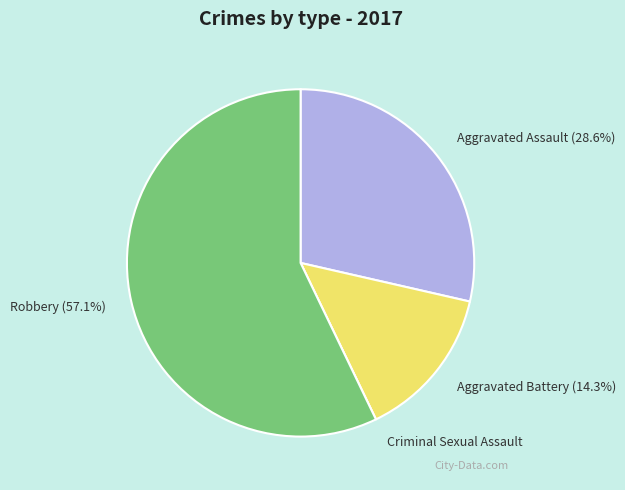

How much of the chart is everything except Aggravated Battery?

85.7%